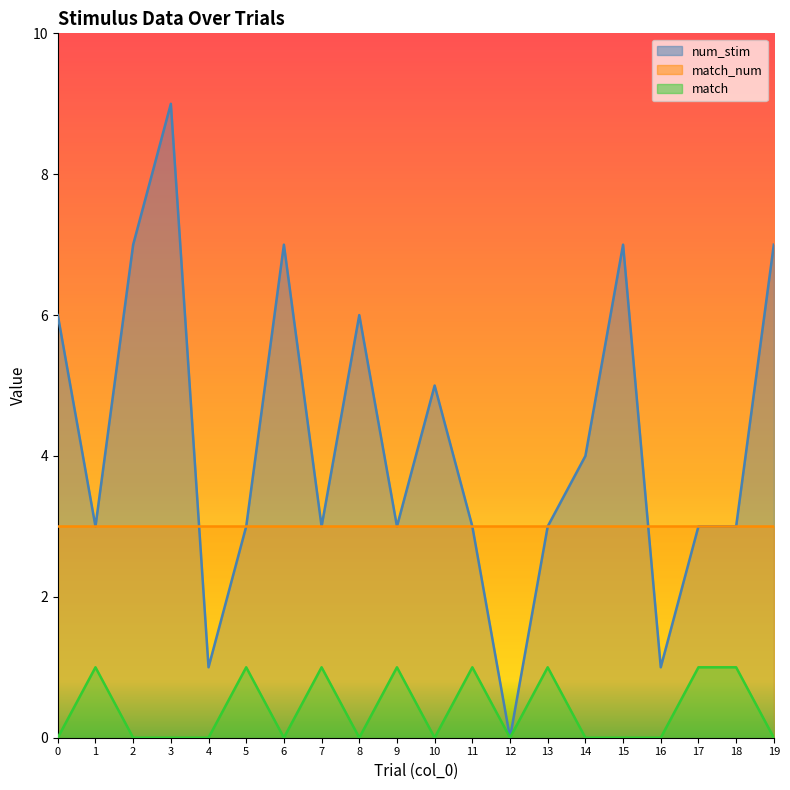

True or false: num_stim and match cross at least once.

False